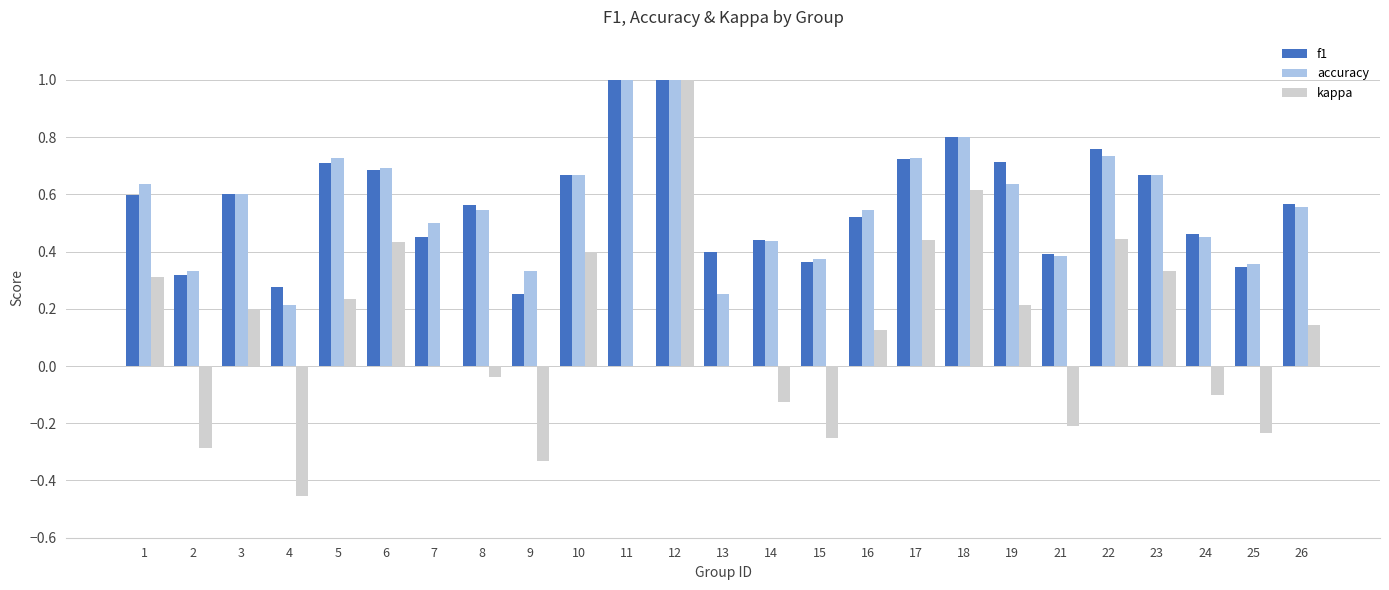

Count the number of data series in this chart.

3